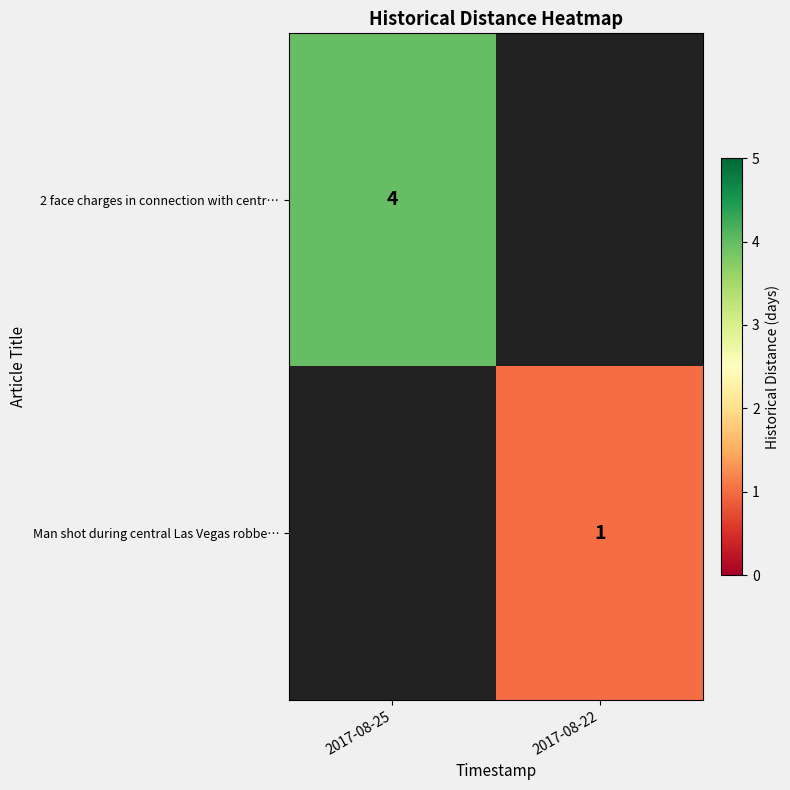

Is the value of 2 face charges in connection with centr… at 2017-08-25 greater than the value of Man shot during central Las Vegas robbe… at 2017-08-22?

Yes